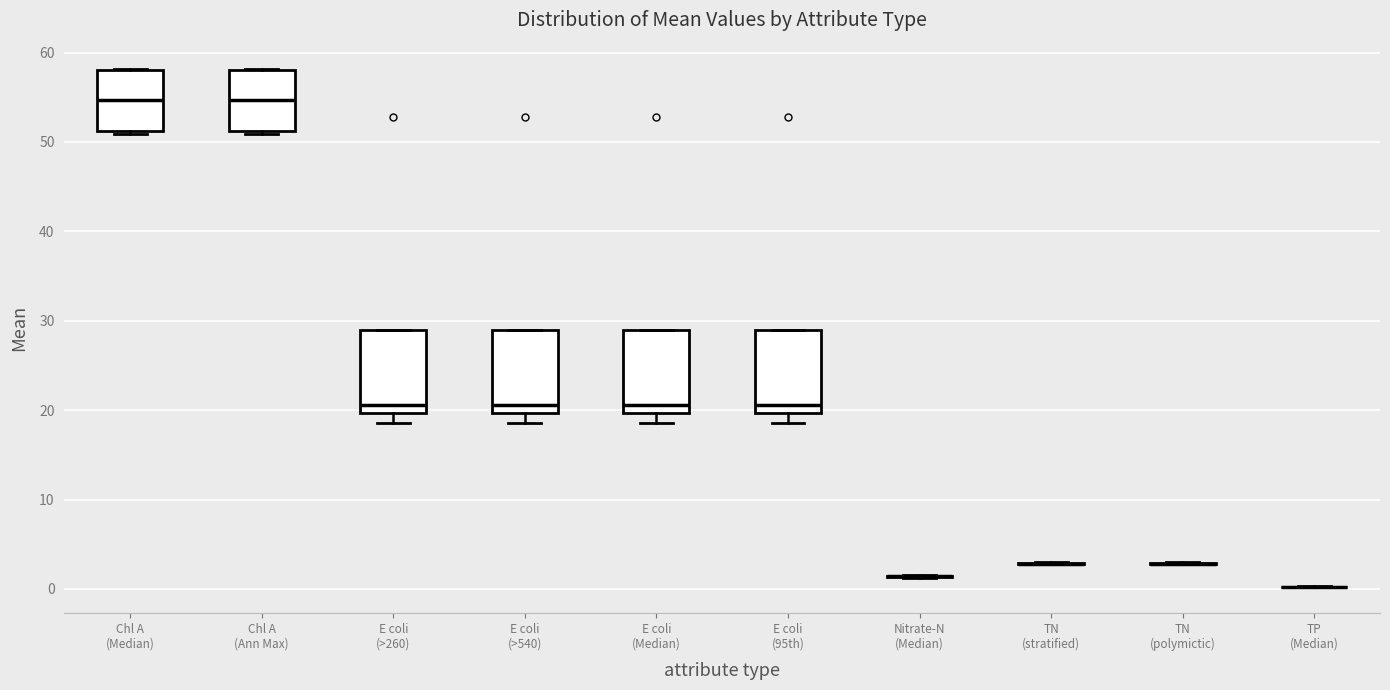

Reading left to right, read every box against the y-axis: the position of its median line, the range the box covers, and the ends of its whiskers. The values are not printed on the chart, so give them approximately, as read against the axis.

Chl A (Median): median 55, box 51 to 58, whiskers 51 (just below the box's lower edge) to 58
Chl A (Ann Max): median 55, box 51 to 58, whiskers 51 (just below the box's lower edge) to 58
E coli (>260): median 21, box 20 to 29, whiskers 19 to 29
E coli (>540): median 21, box 20 to 29, whiskers 19 to 29
E coli (Median): median 21, box 20 to 29, whiskers 19 to 29
E coli (95th): median 21, box 20 to 29, whiskers 19 to 29
Nitrate-N (Median): box collapsed to a line at 1, whiskers 1 to 2
TN (stratified): box collapsed to a line at 3, whiskers 3 to 3
TN (polymictic): box collapsed to a line at 3, whiskers 3 to 3
TP (Median): box collapsed to a line at 0, whiskers 0 to 0